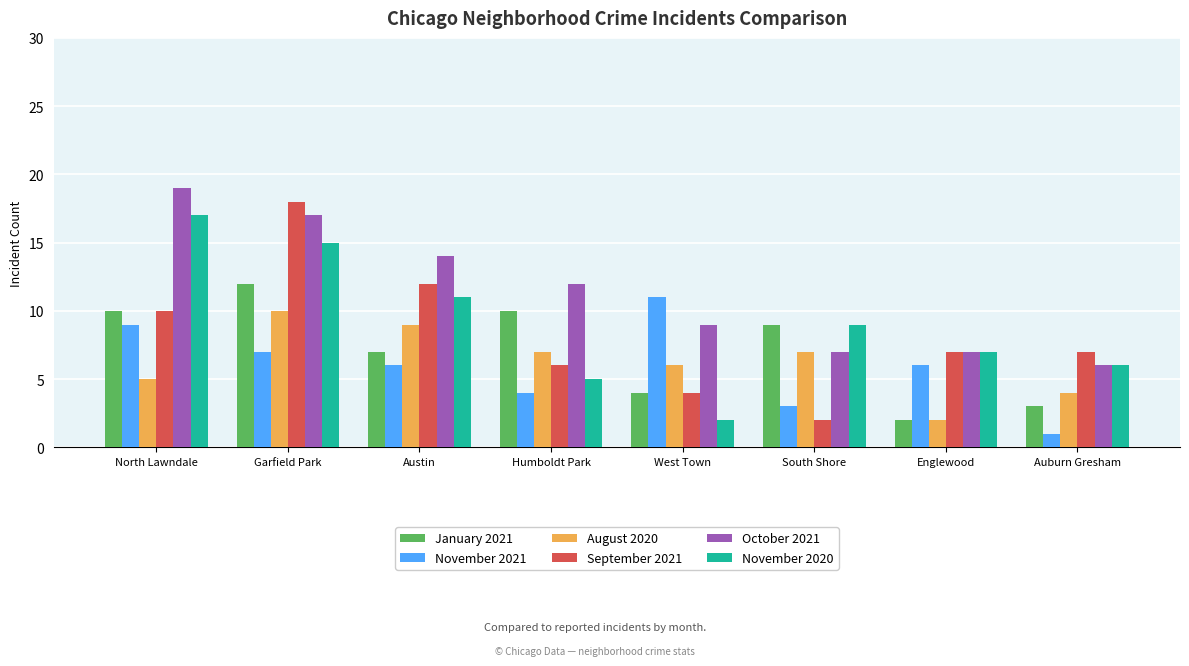

How many distinct data groups are displayed?

6